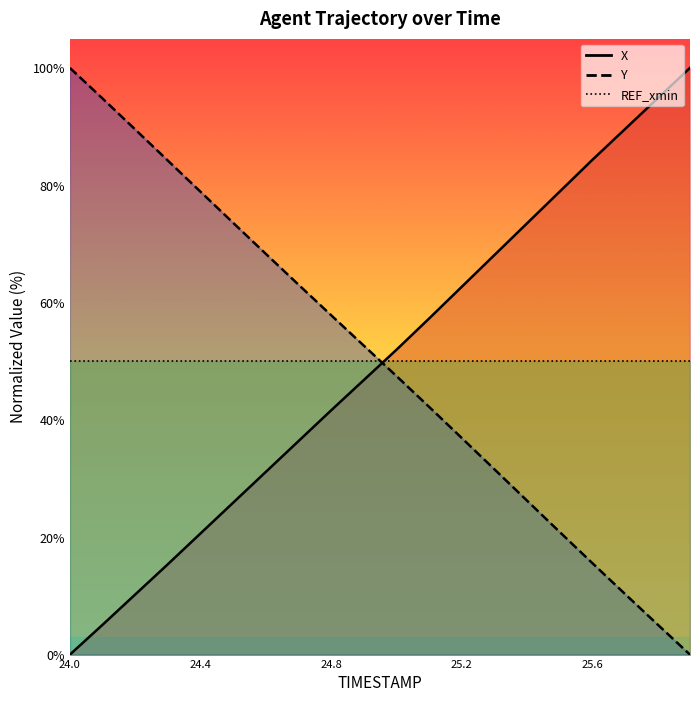

At how many categories does at least one series exceed 26?

20